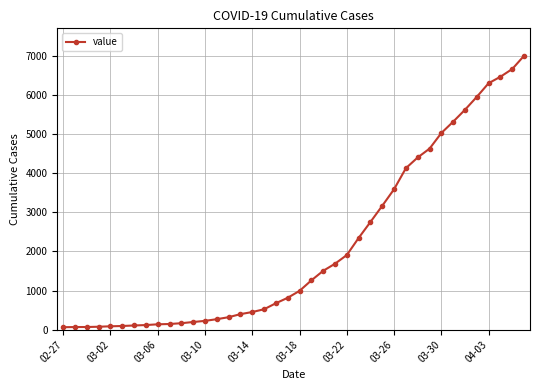

What is the sum of all values?

85740